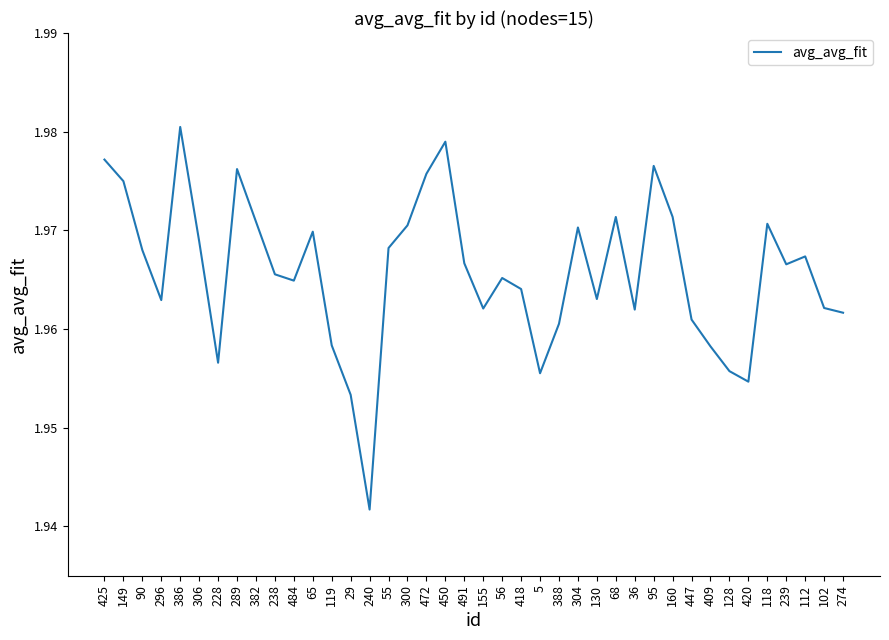

Which category has the highest value across all series?

386